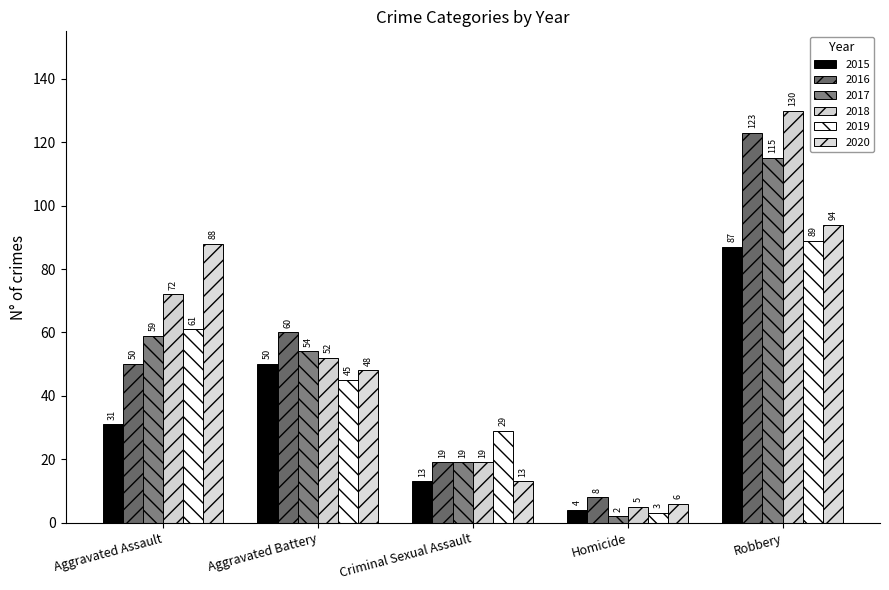

At how many categories does at least one series exceed 94?

1